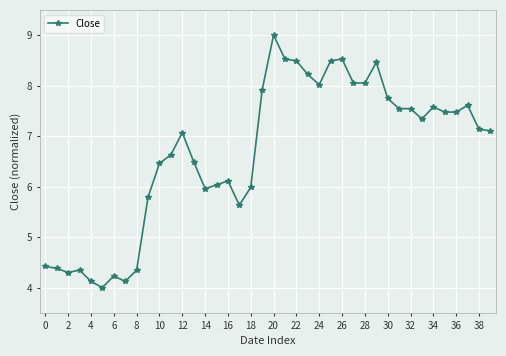

What is the difference between the second highest and minimum values?

4.5